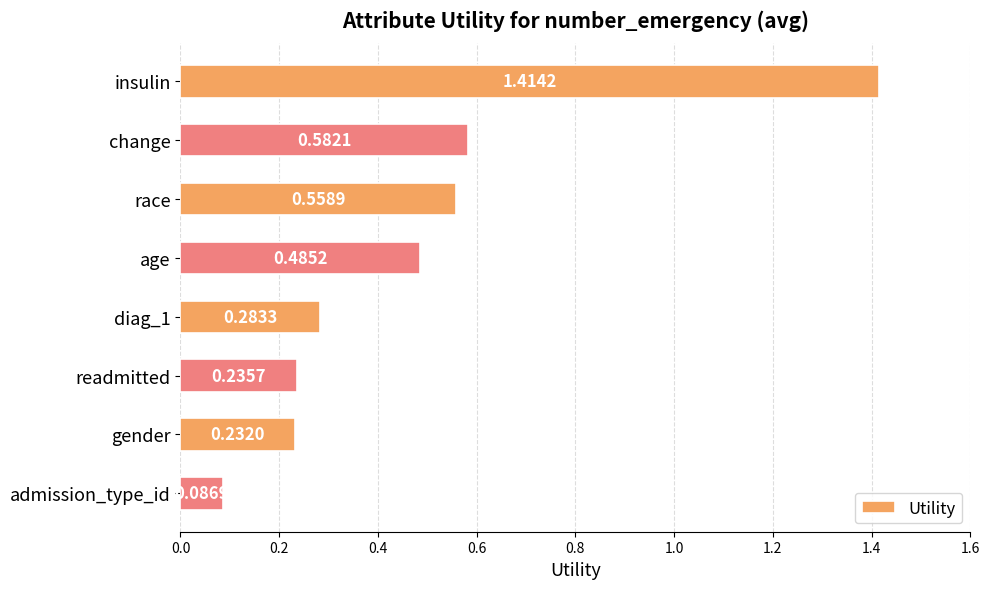

What is the change in value from insulin to change?

-0.8